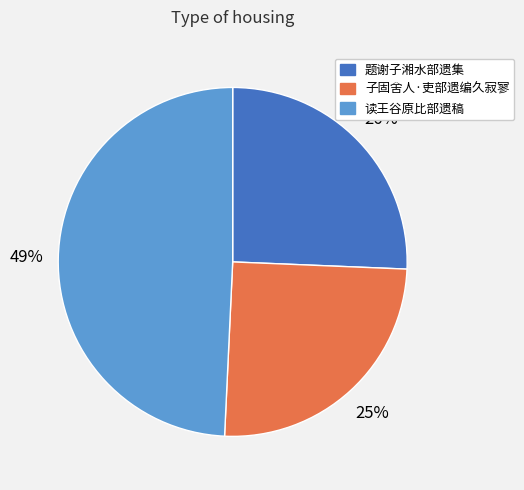

Rank the categories by value from lowest to highest.

子固舍人·吏部遗编久寂寥, 题谢子湘水部遗集, 读王谷原比部遗稿